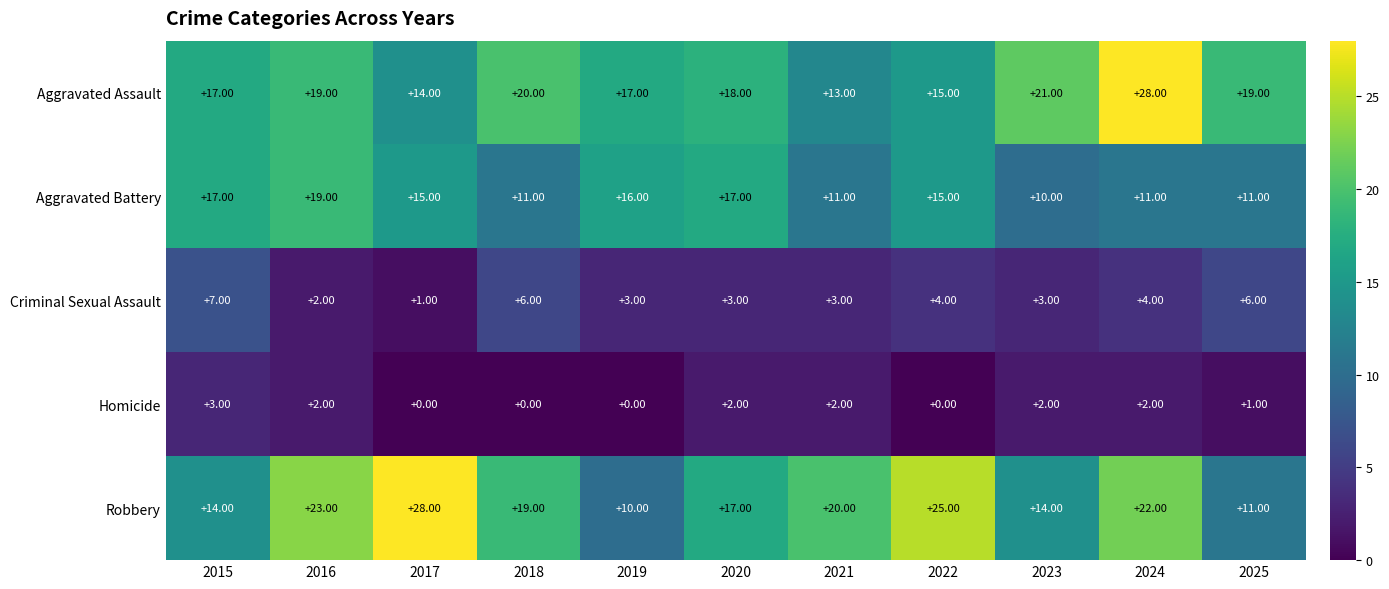

At how many categories does at least one series exceed 16?

11